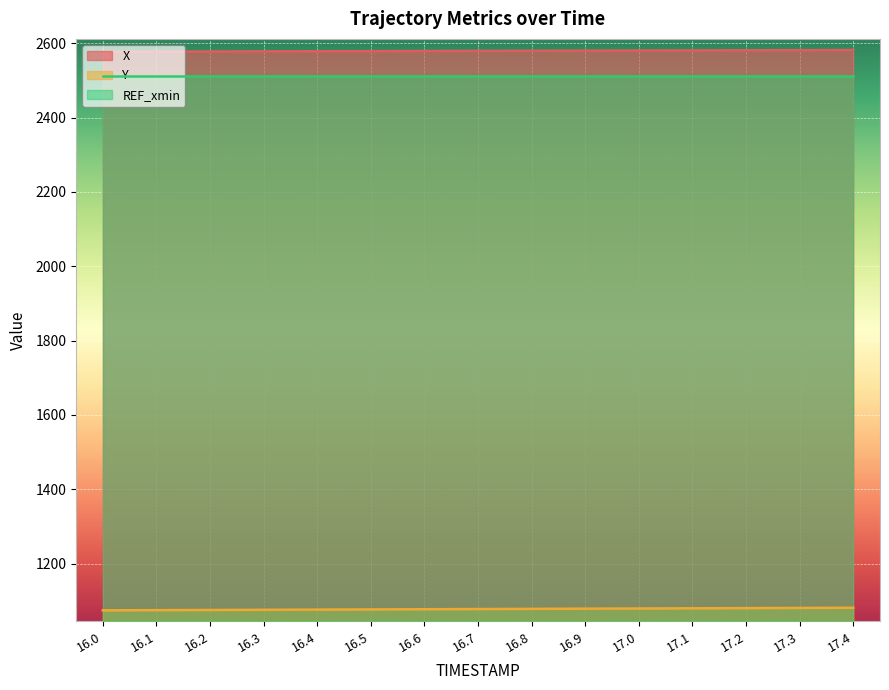

At which label does X reach its peak?

17.4